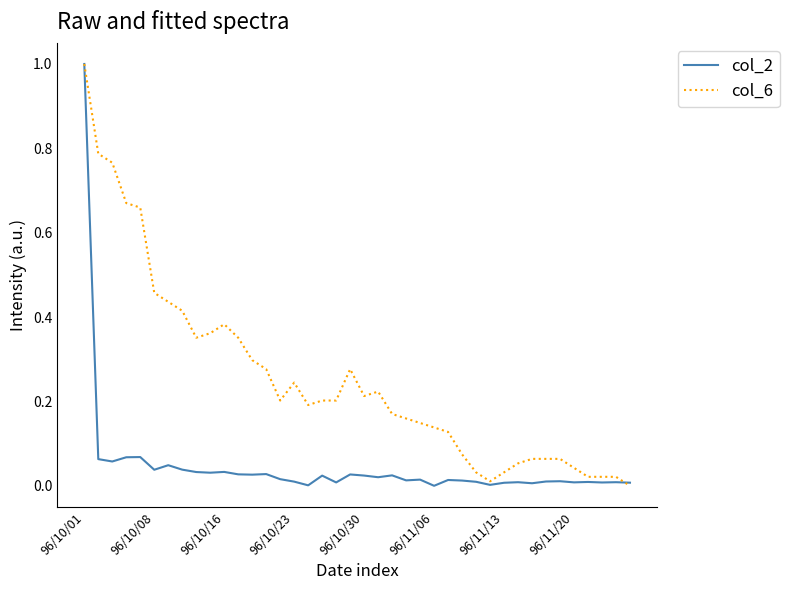

How many distinct data groups are displayed?

2